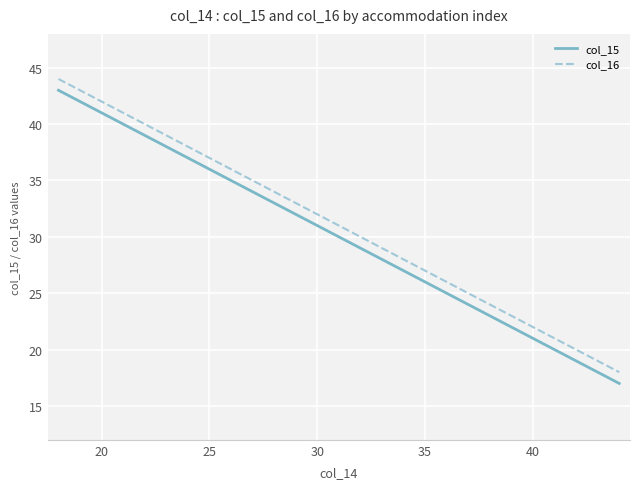

Count the number of categories in the chart.

27